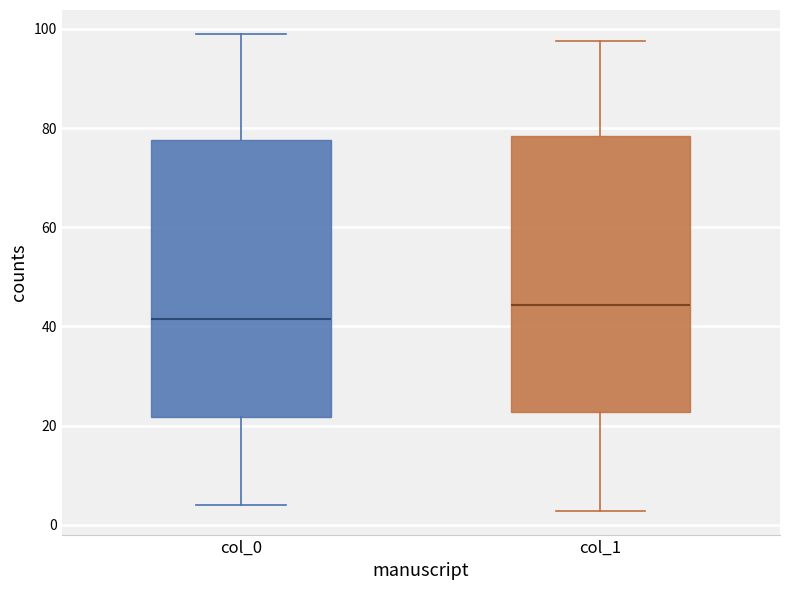

Reading left to right, read every box against the y-axis: the position of its median line, the range the box covers, and the ends of its whiskers. The values are not printed on the chart, so give them approximately, as read against the axis.

col_0: median 42, box 22 to 78, whiskers 4 to 100
col_1: median 44, box 22 to 78, whiskers 2 to 98